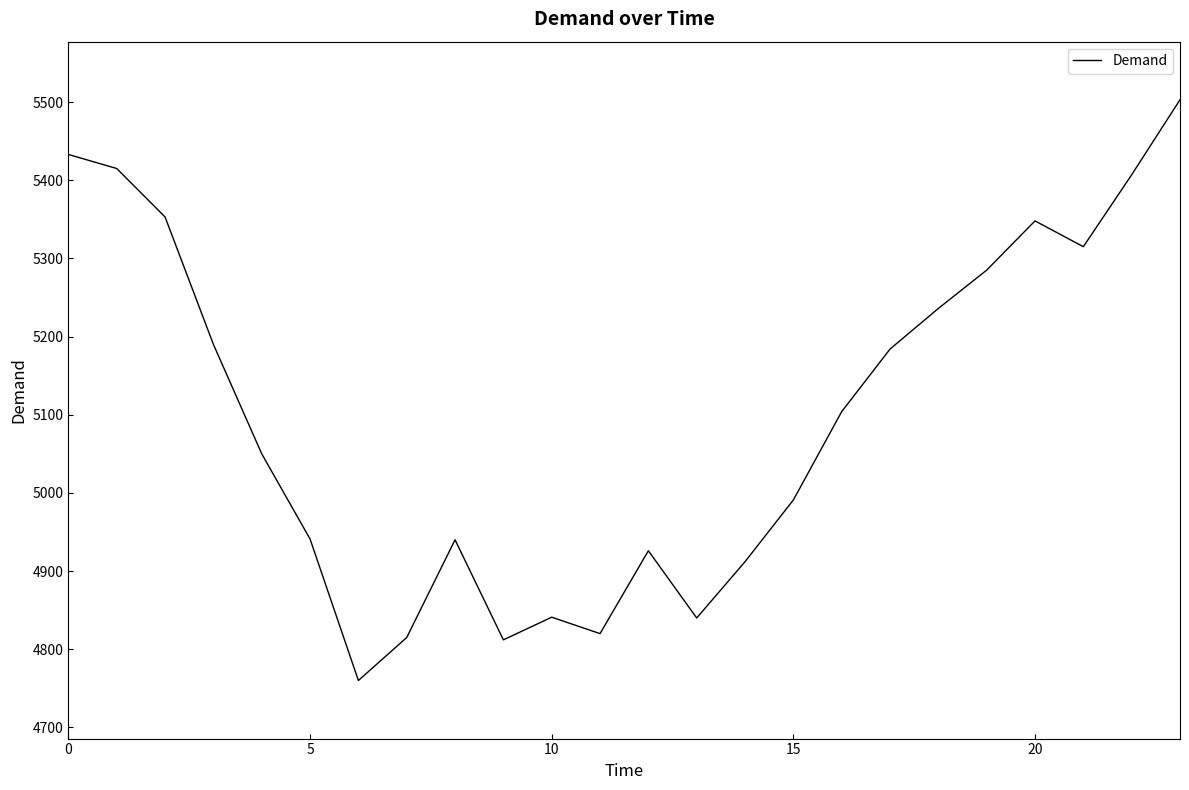

What is the difference between the maximum and minimum values?

743